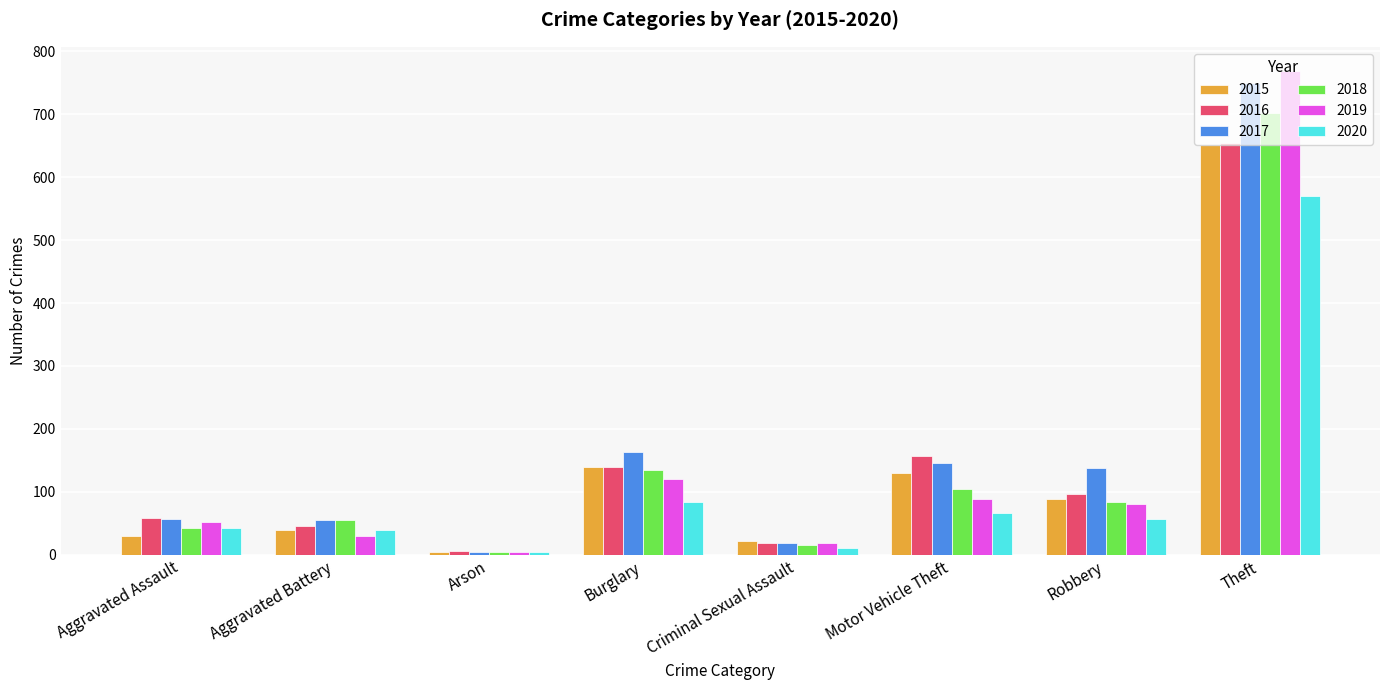

What is the average value of the 2019 series?

146